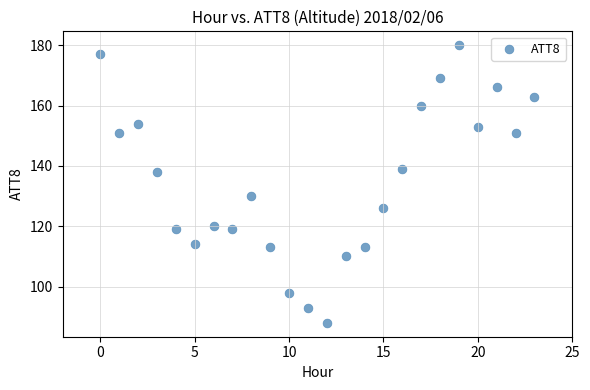

How many points are shown in the scatter plot?

24